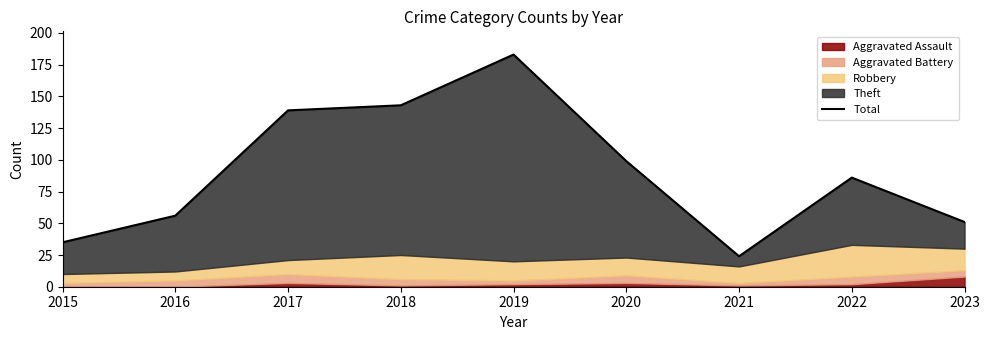

What is the sum of all values?

816